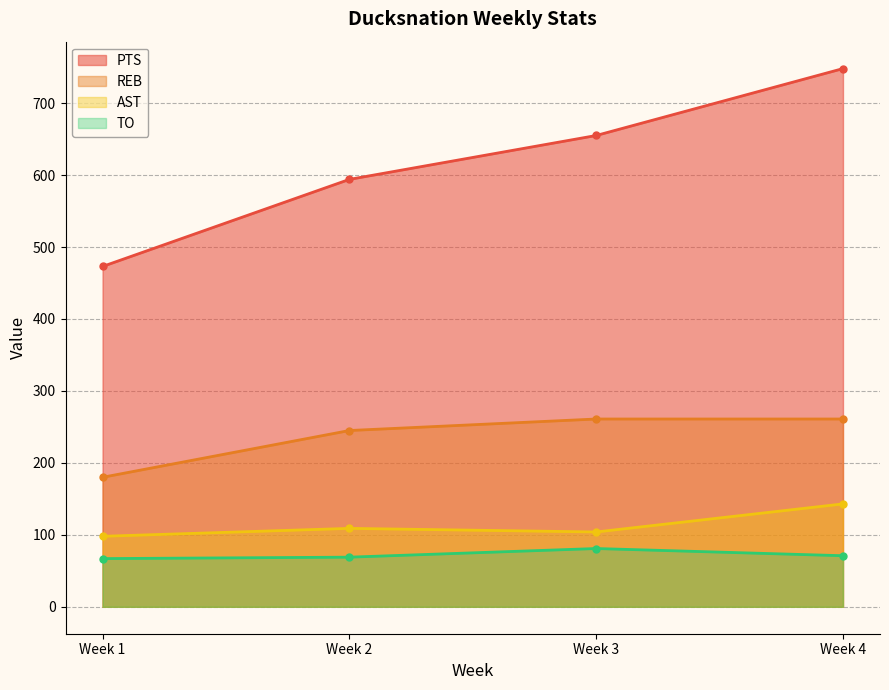

Reading right to left, extract all data points from this chart.

PTS: 748	655	594	473
REB: 261	261	245	180
AST: 143	104	109	98
TO: 71	81	69	67